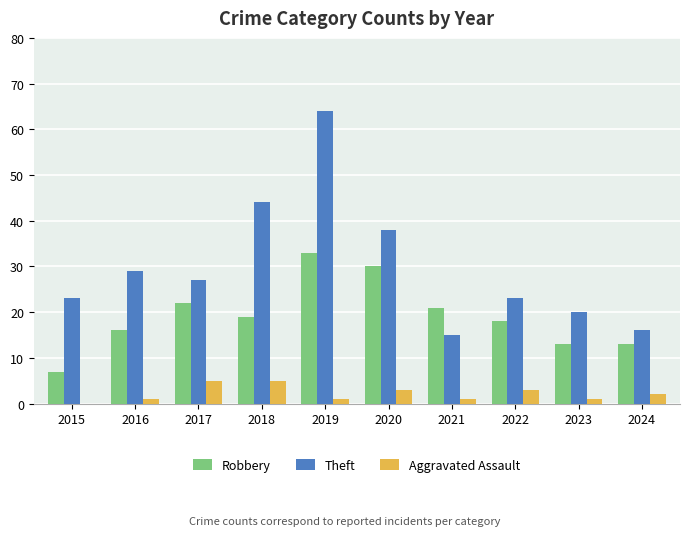

What value does the Aggravated Assault series have at 2018?

5